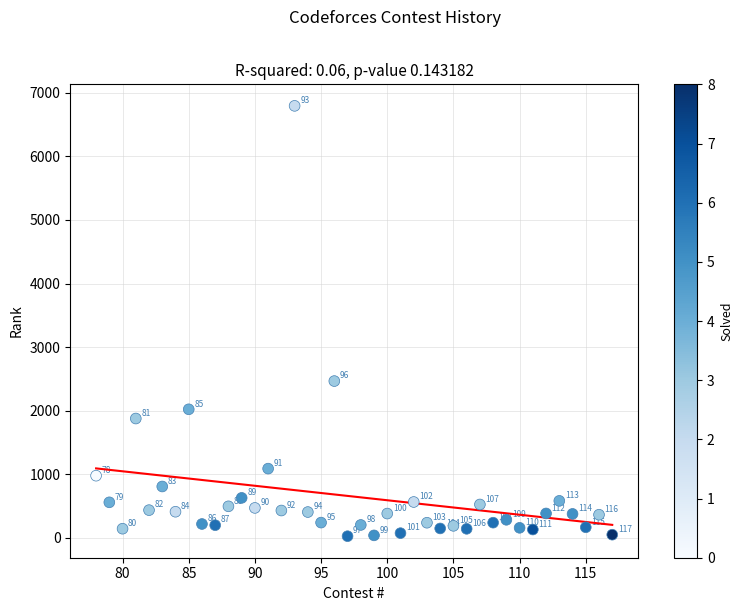

What is the range of X values (max minus min)?

39